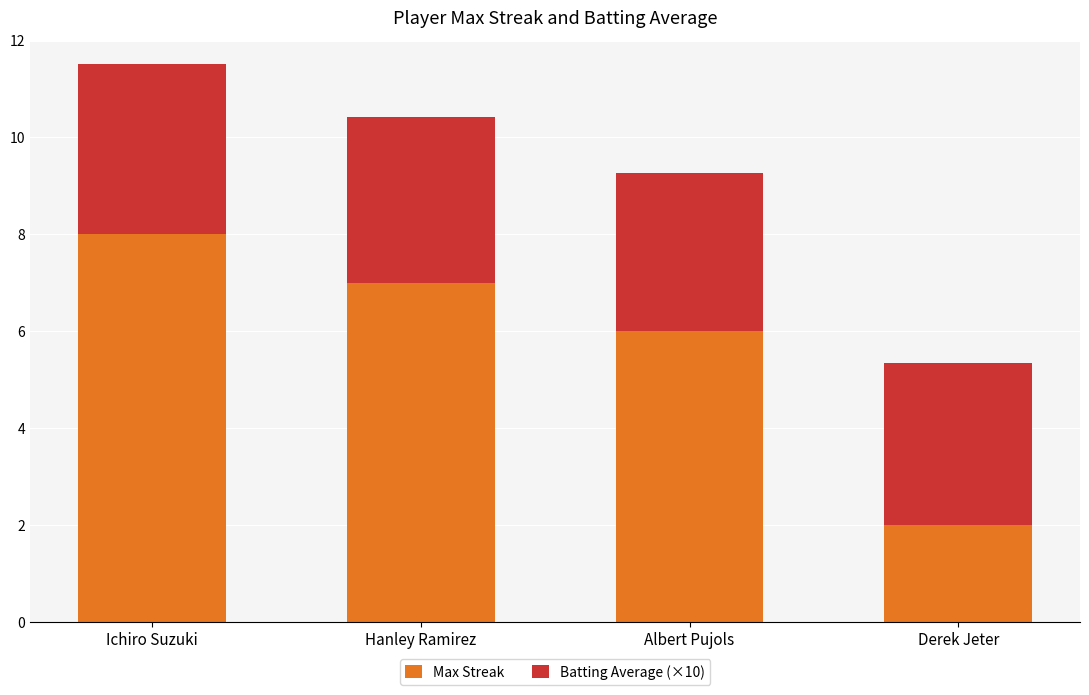

Where does the Max Streak series first go above 7?

Ichiro Suzuki